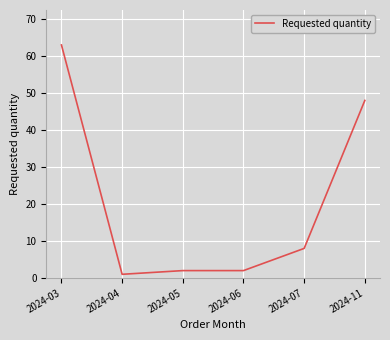

Which has a higher value, 2024-04 or 2024-03?

2024-03